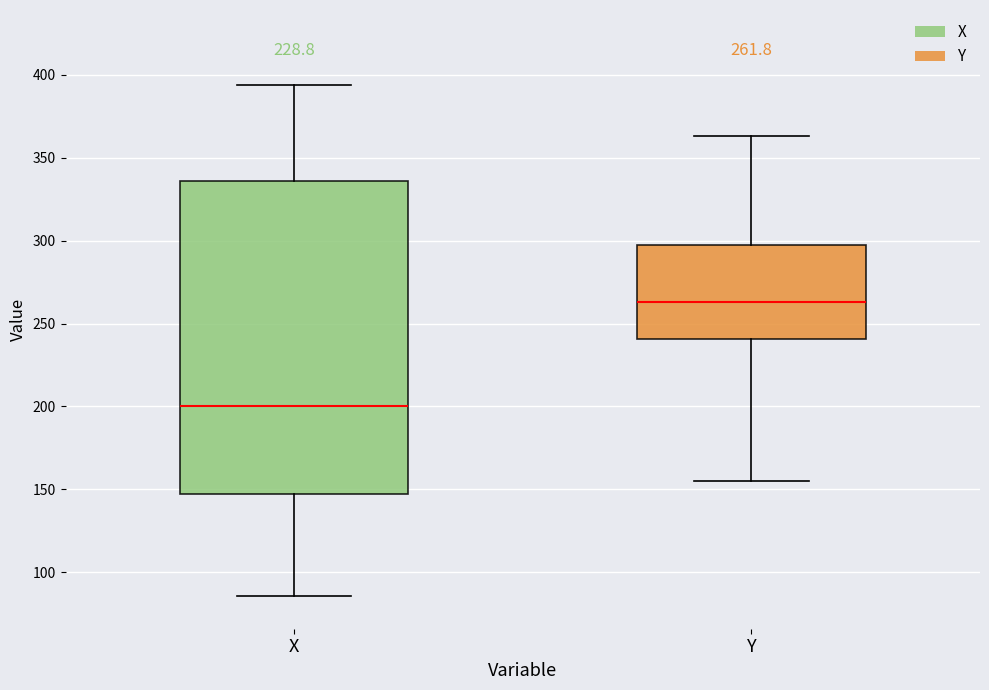

Comparing the boxes themselves (not the whiskers), which one is the tallest?

X